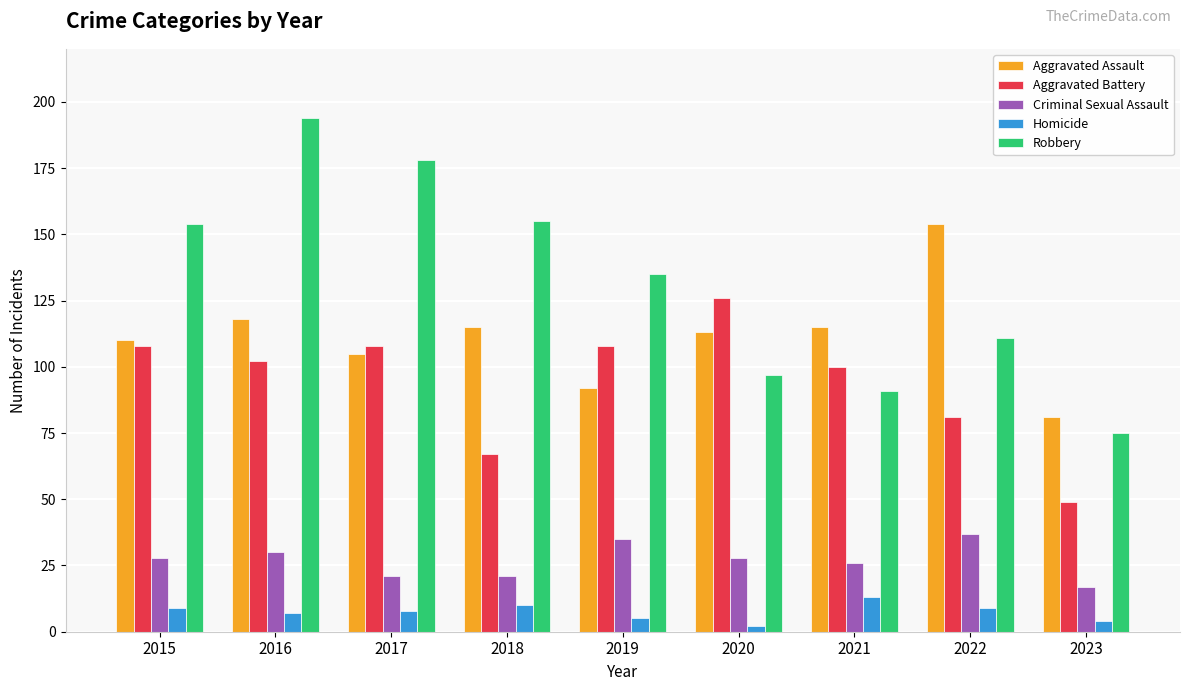

List the series in order of their peak value, lowest first.

Homicide, Criminal Sexual Assault, Aggravated Battery, Aggravated Assault, Robbery